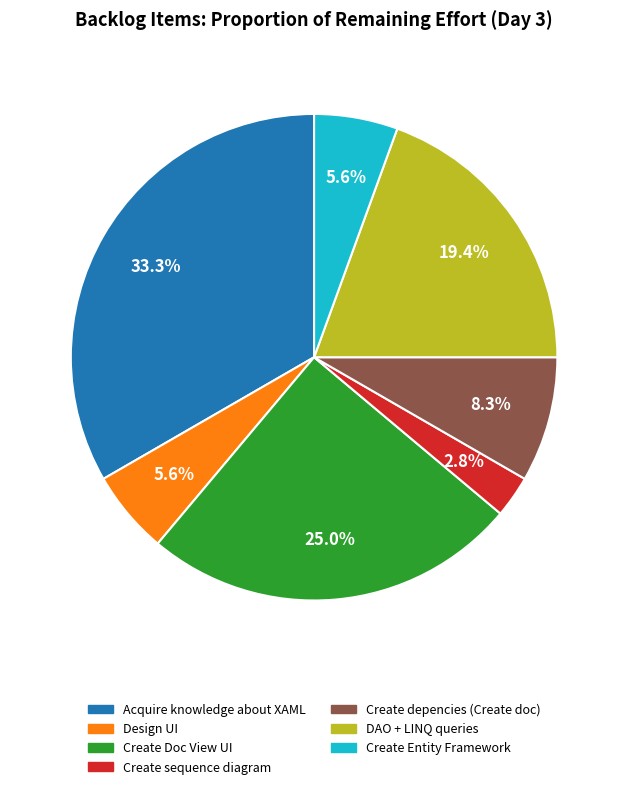

Is there a majority slice in this chart?

No